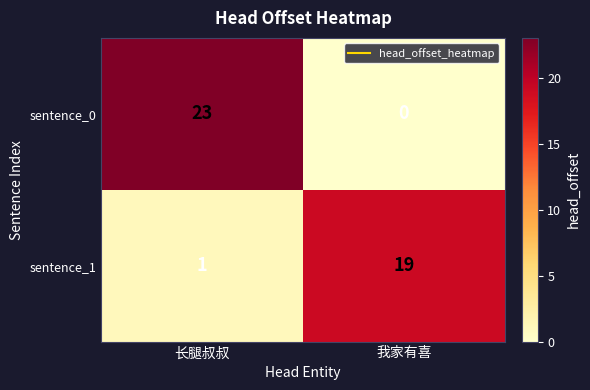

List the series in order of their overall mean, lowest first.

sentence_1, sentence_0